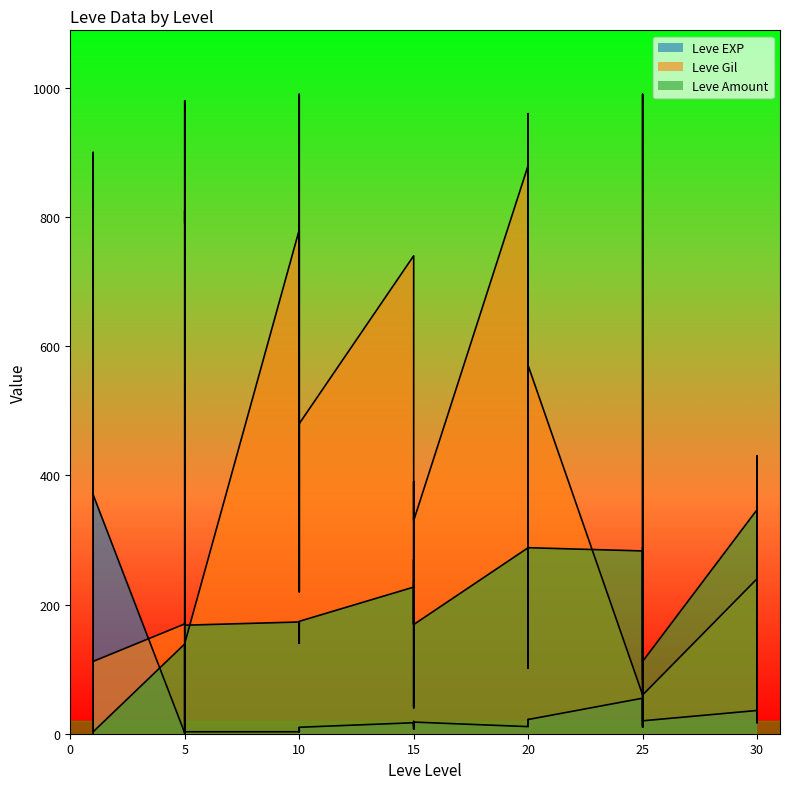

Which series has the largest total across all categories?

Leve Gil